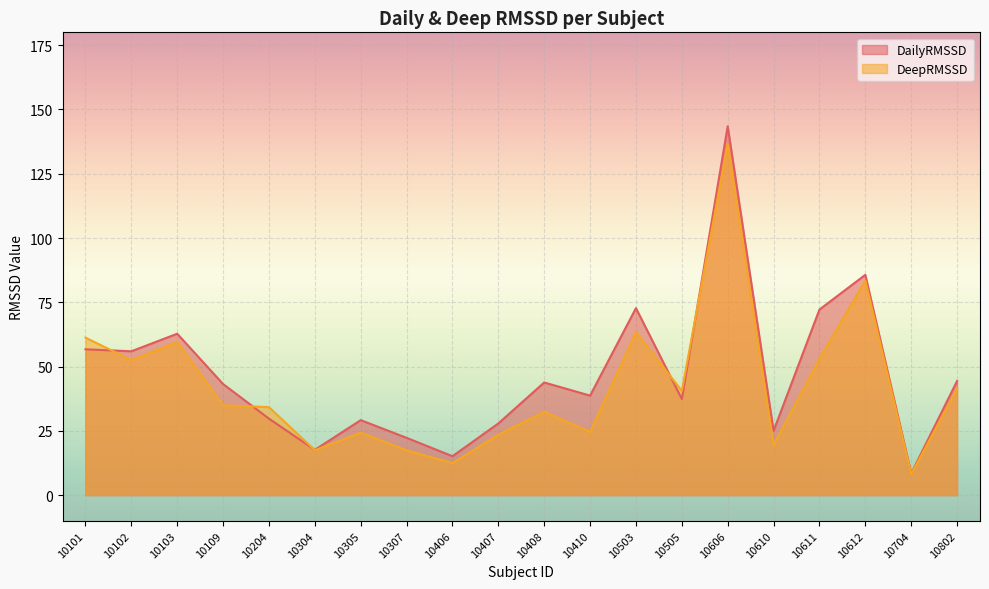

Reading left to right, what are all the values shown in this chart?

DailyRMSSD: 10101=56.7	10102=55.9	10103=62.8	10109=43.2	10204=29.7	10304=17.6	10305=29.2	10307=22.3	10406=15.1	10407=27.9	10408=43.8	10410=38.7	10503=72.7	10505=37.4	10606=143.5	10610=25.0	10611=72.2	10612=85.7	10704=8.4	10802=44.4
DeepRMSSD: 10101=61.3	10102=52.5	10103=59.6	10109=35.0	10204=34.2	10304=17.5	10305=24.3	10307=17.4	10406=12.4	10407=23.5	10408=32.4	10410=24.6	10503=63.4	10505=40.5	10606=136.5	10610=19.5	10611=53.0	10612=83.5	10704=8.1	10802=41.4